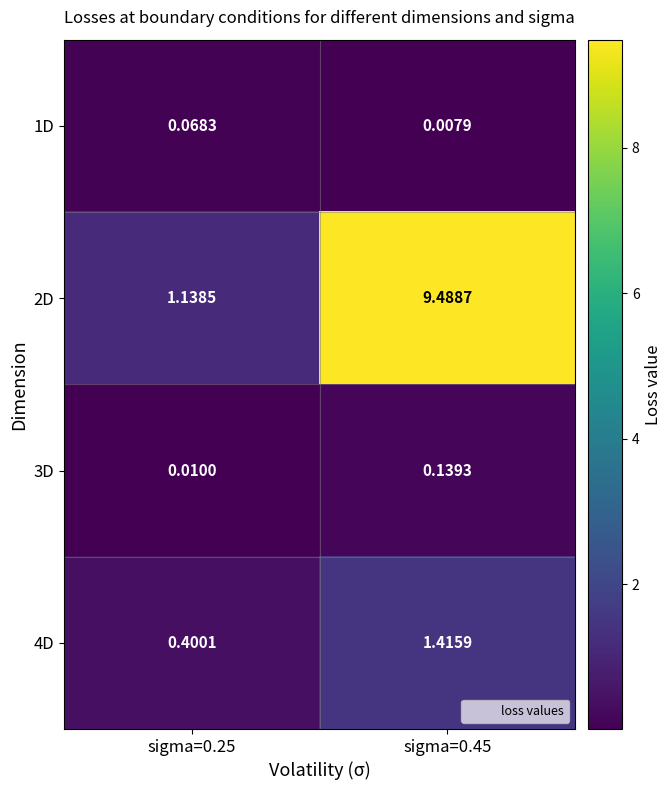

Which category has the highest value across all series?

sigma=0.45